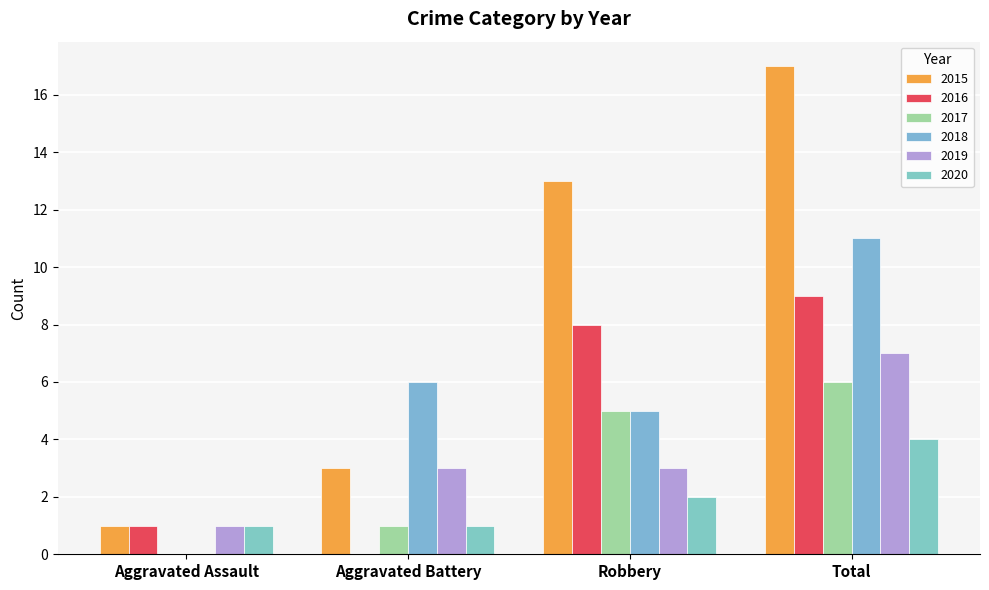

Reading left to right, extract all data points from this chart.

2015: 1	3	13	17
2016: 1	0	8	9
2017: 0	1	5	6
2018: 0	6	5	11
2019: 1	3	3	7
2020: 1	1	2	4